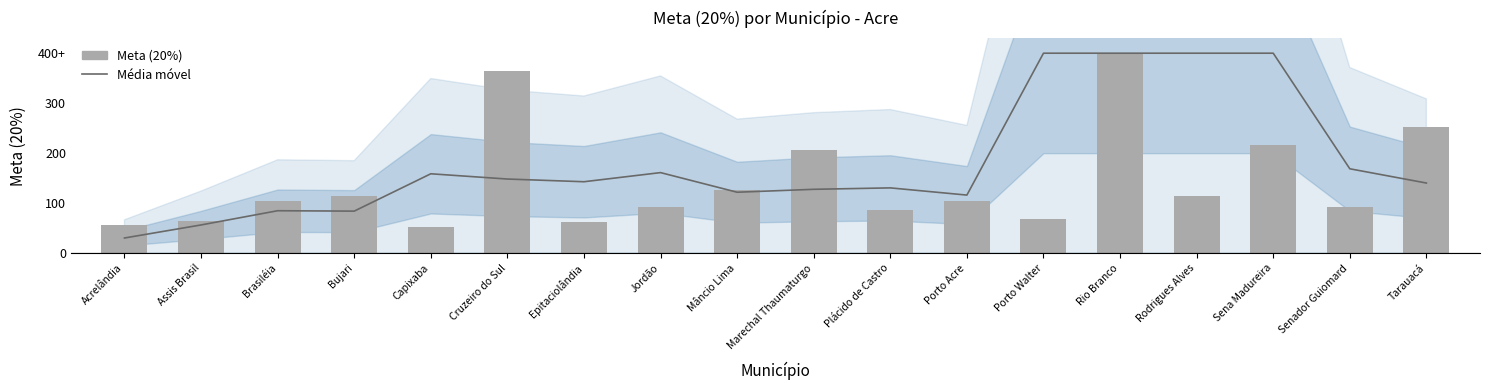

True or false: Média móvel has a value of 63.3 at Tarauacá.

False